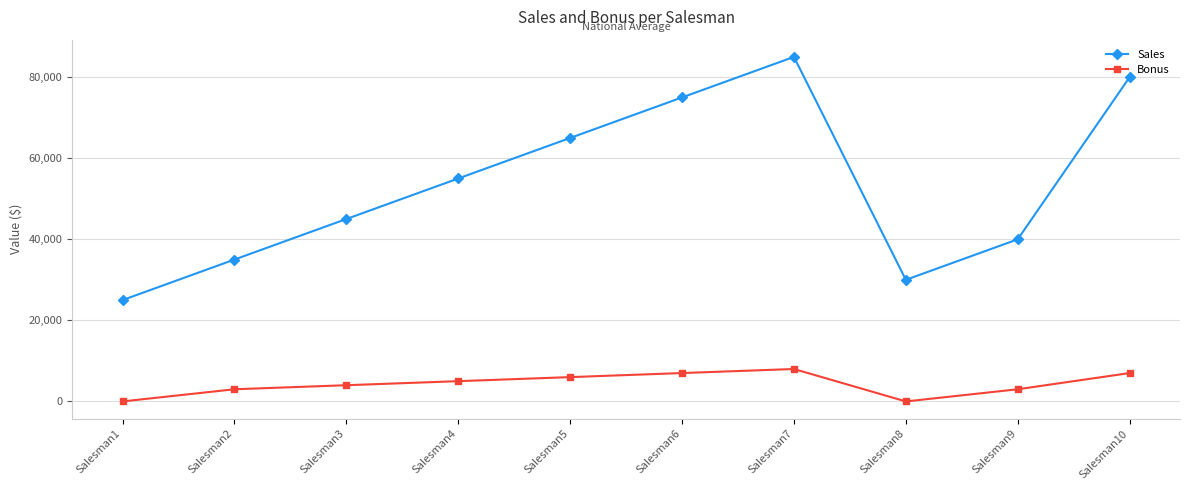

What is the difference between the highest and lowest values at Salesman10?

73000